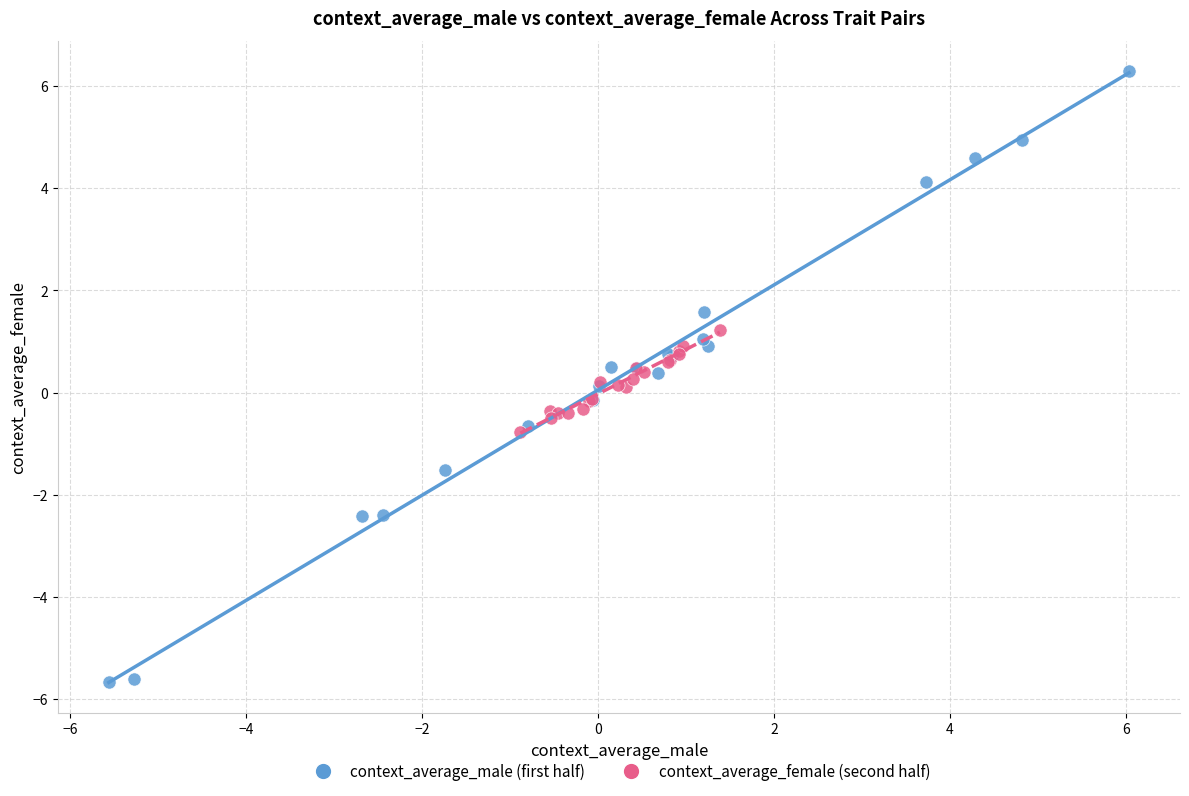

Which series contains the highest Y value?

context_average_male (first half)